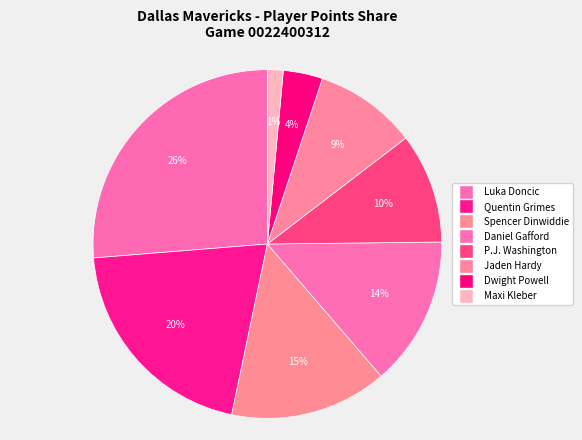

Is there any slice that represents more than half of the pie?

No